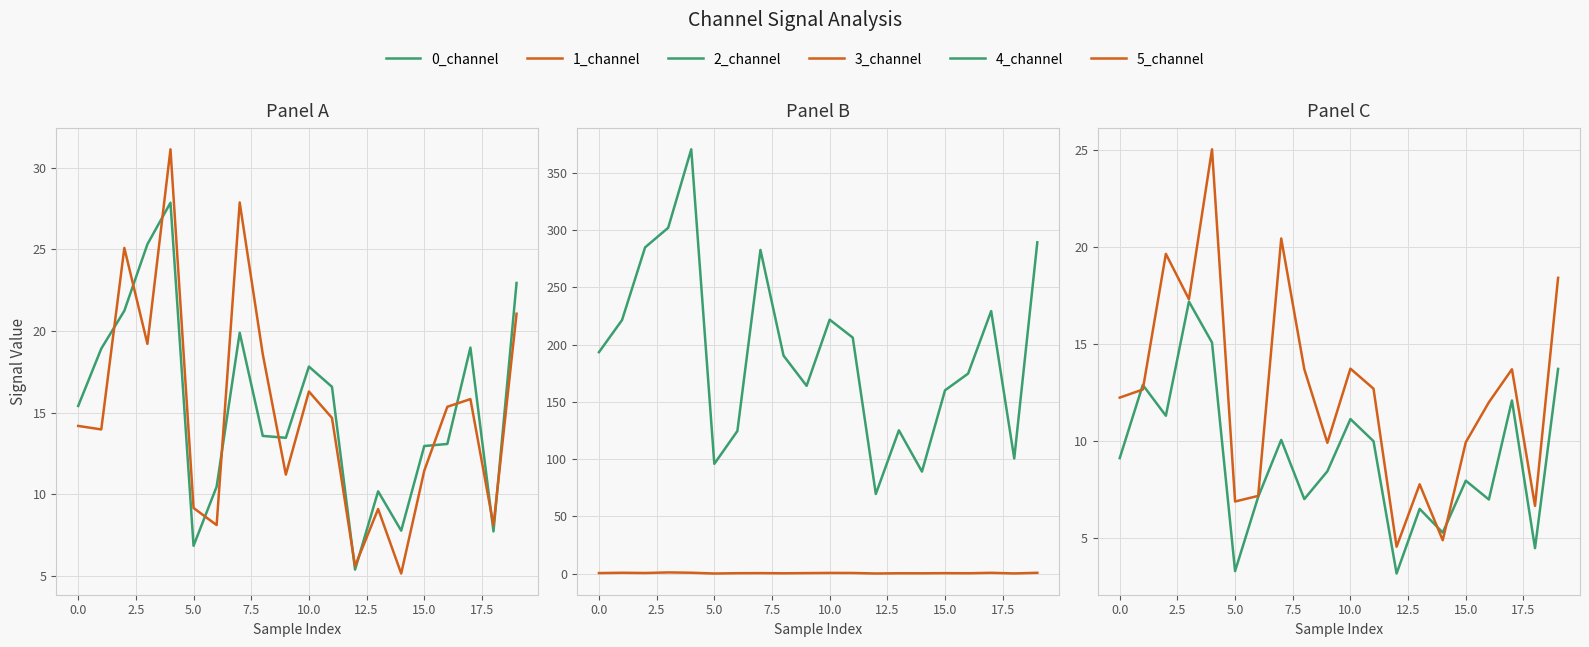

What is the total value across all series at 14?

112.6